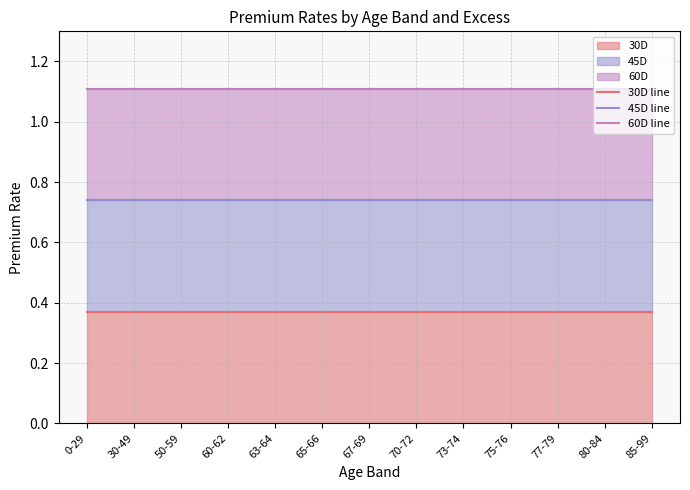

True or false: 30D line and 45D line cross at least once.

False